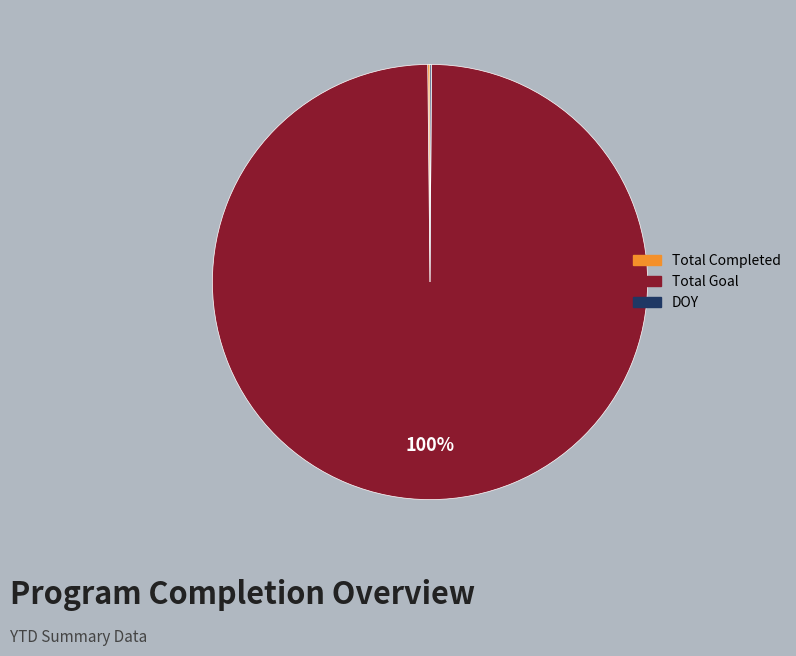

What is the largest slice in the pie chart?

Total Goal